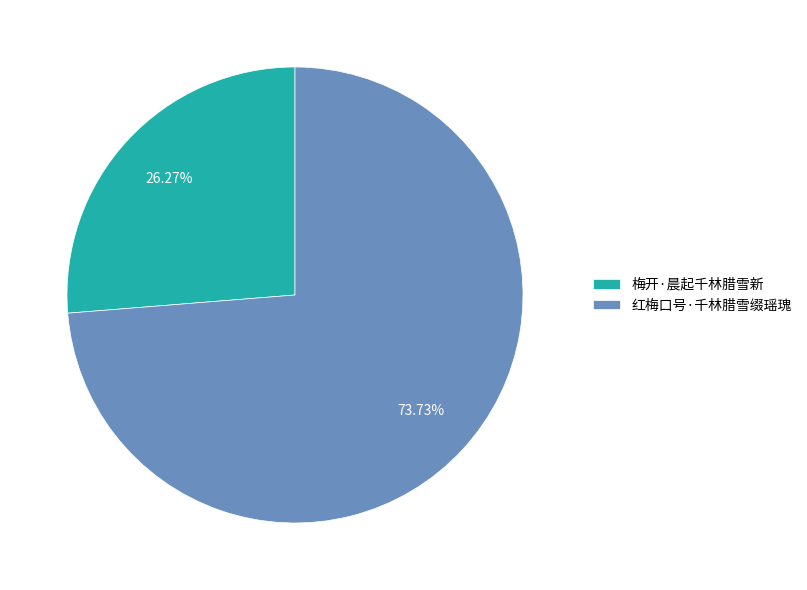

Is there any slice that represents more than half of the pie?

Yes